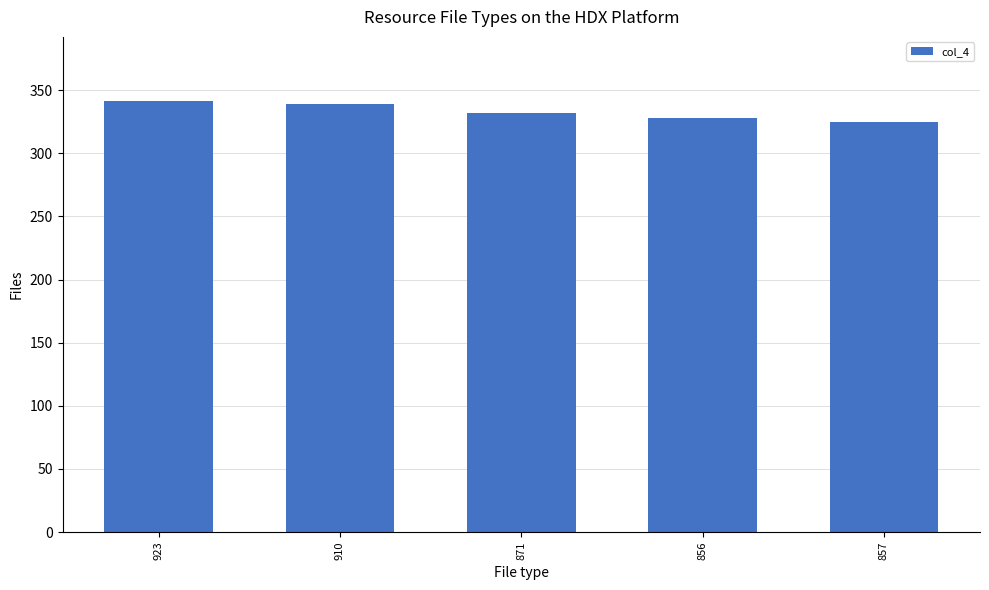

What is the average value?

333